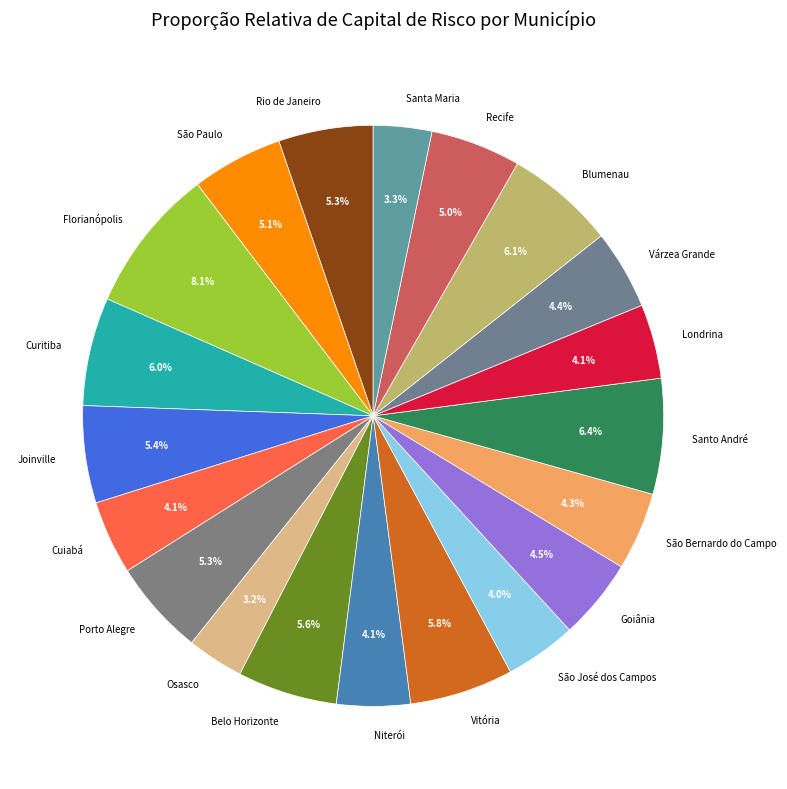

To the nearest percent, what portion does Vitória represent?

6%